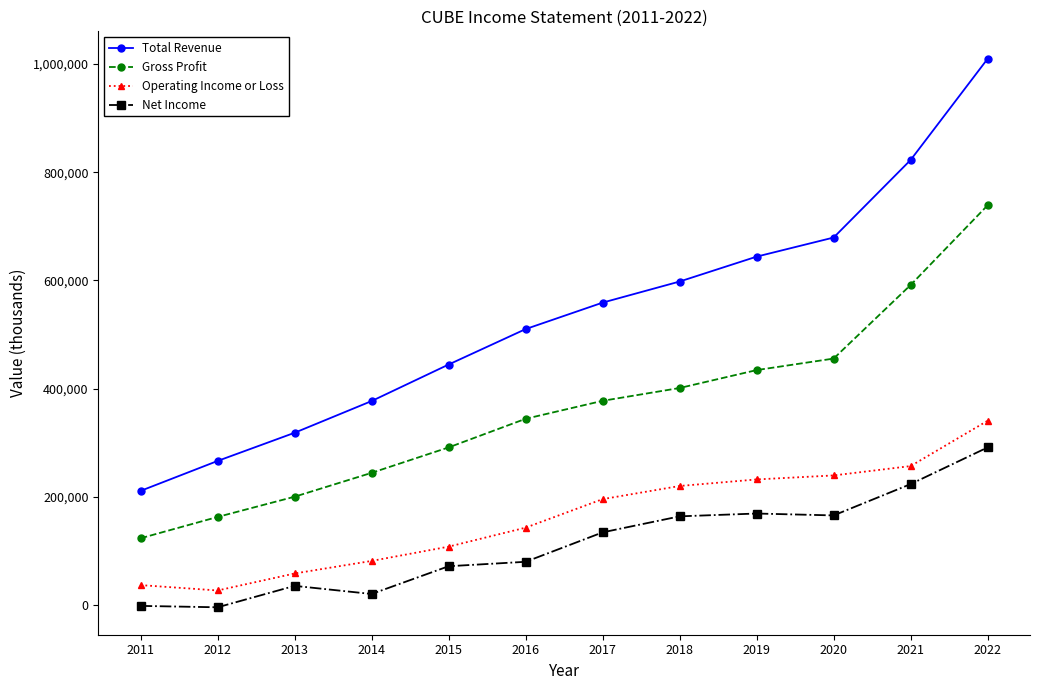

What is the sum of the Operating Income or Loss values at 2012 and 2013?

85200